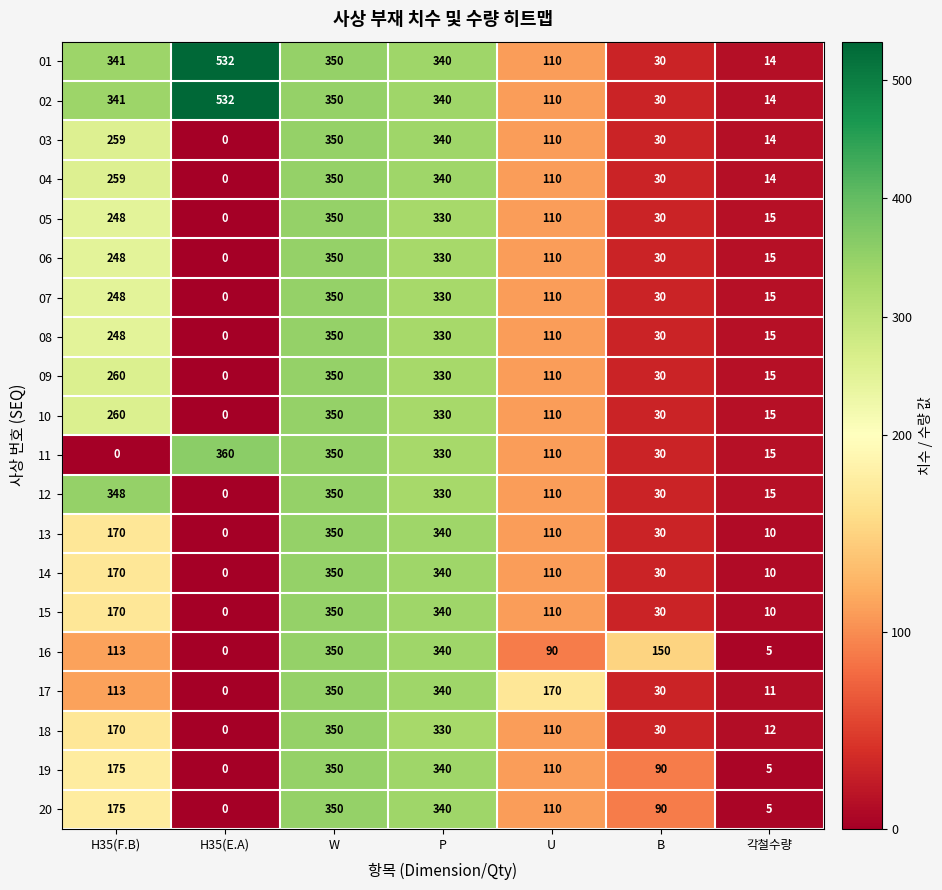

Is it true that 03 equals 350 at W?

True